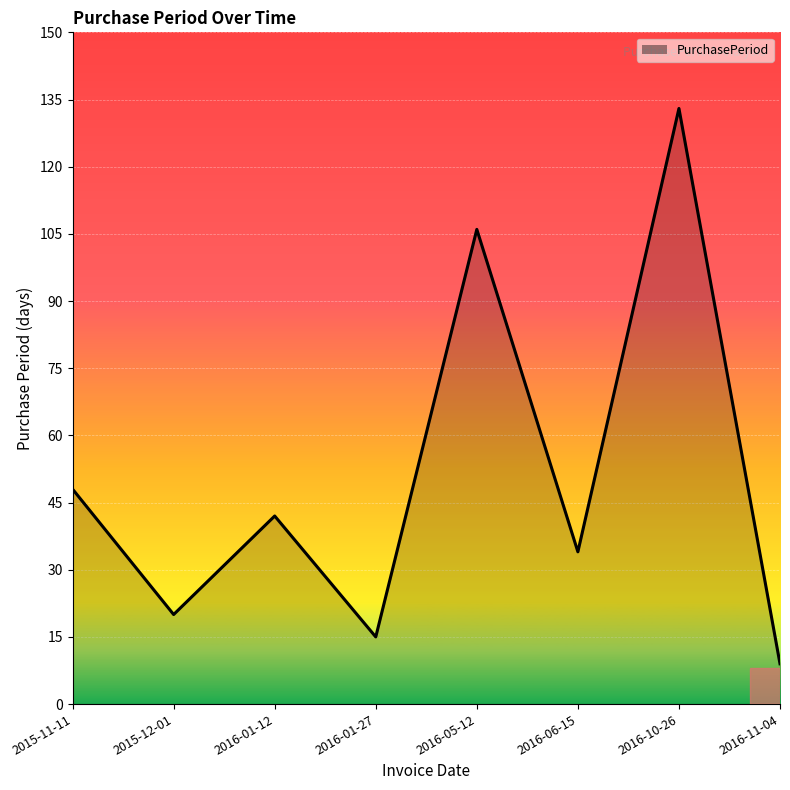

The value at 2016-06-15 is 34. True or false?

True